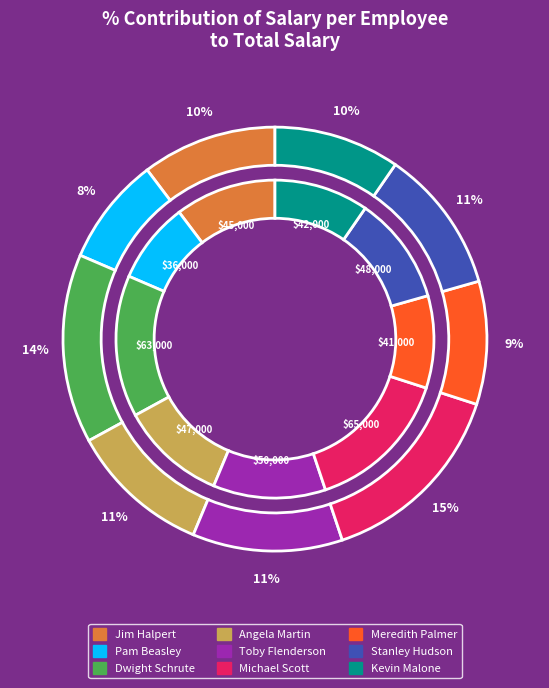

To the nearest percent, what portion does Dwight Schrute represent?

14%